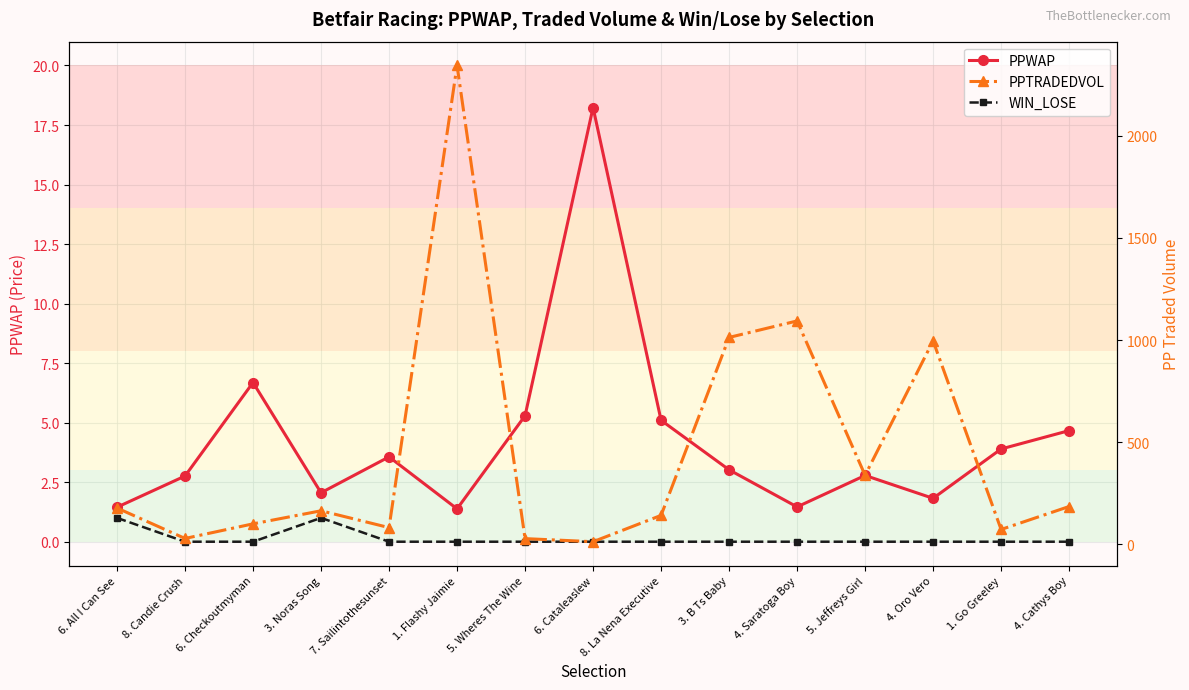

What is the value of the PPWAP point at the 7th from the left?

5.3